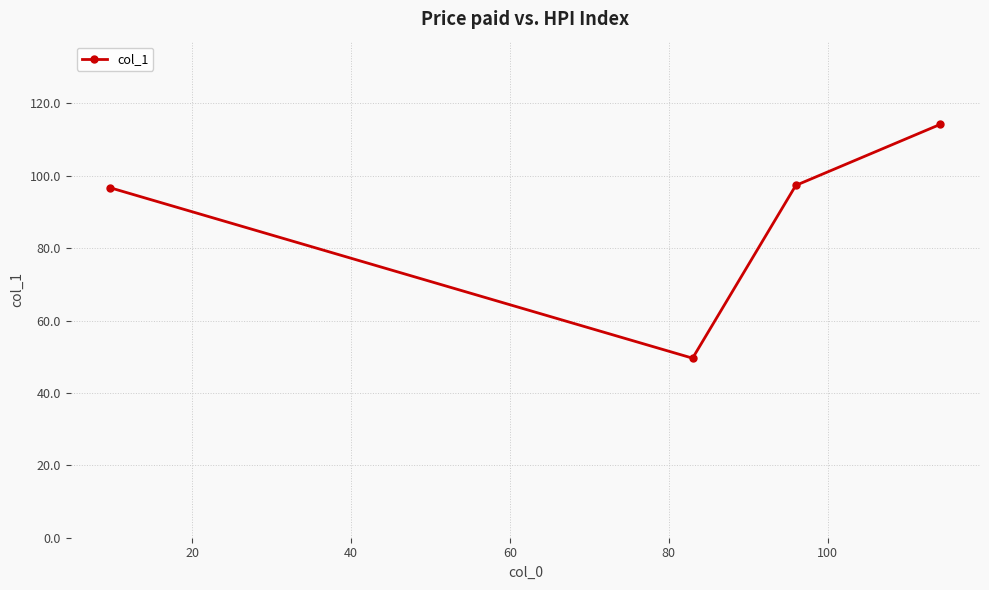

True or false: the data has more than 0 interior local peaks.

False